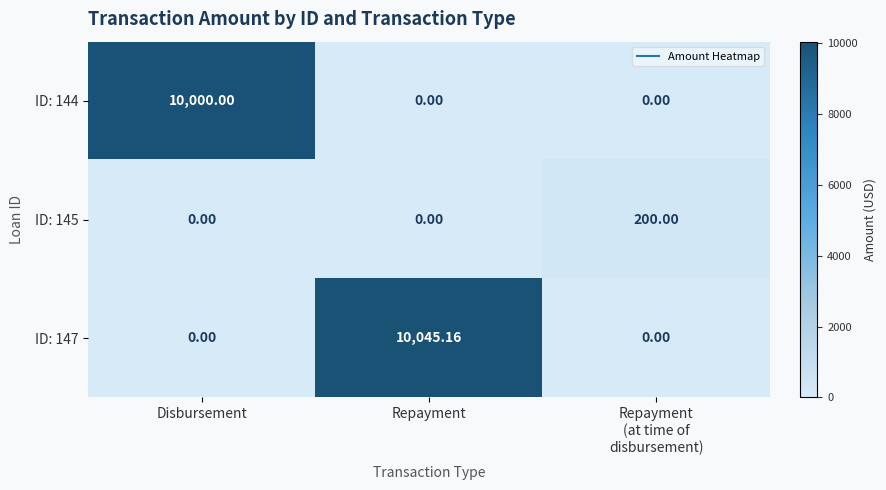

Which series changed the most between Repayment and Repayment
(at time of
disbursement)?

ID: 147